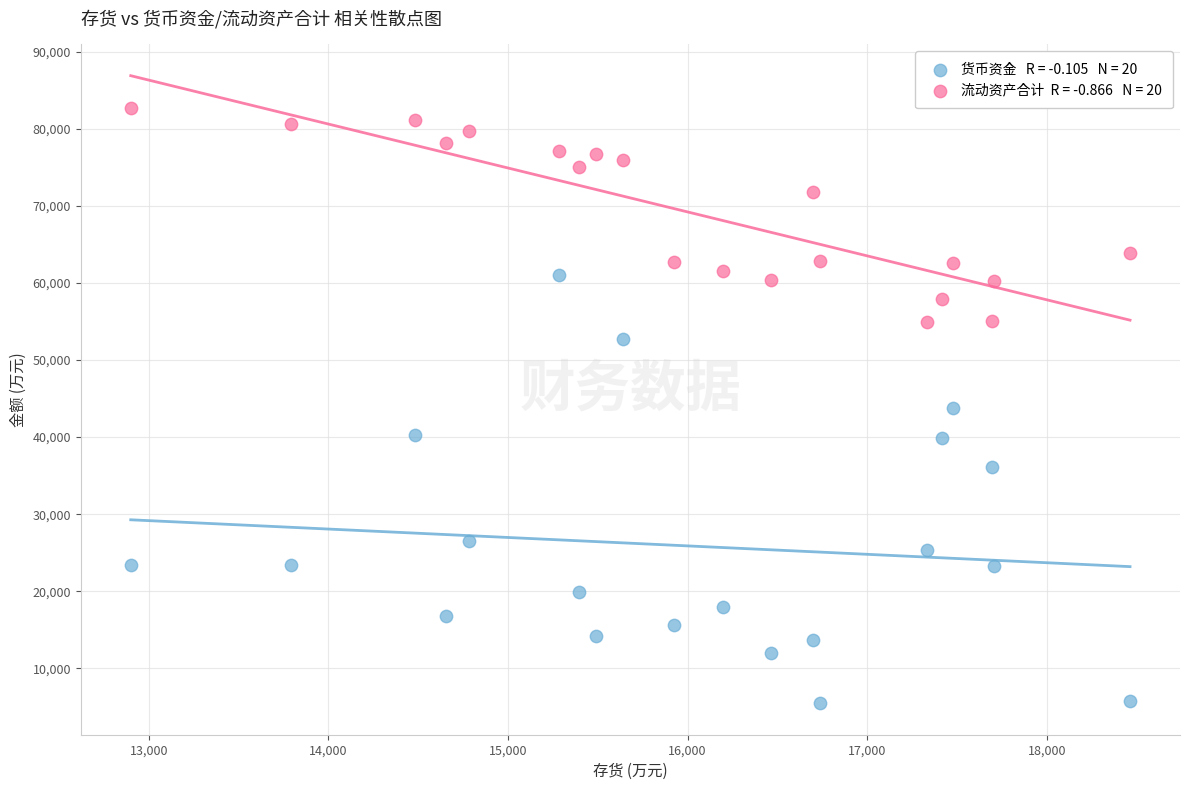

Across all data points, what is the range of Y values (max minus min)?

77246